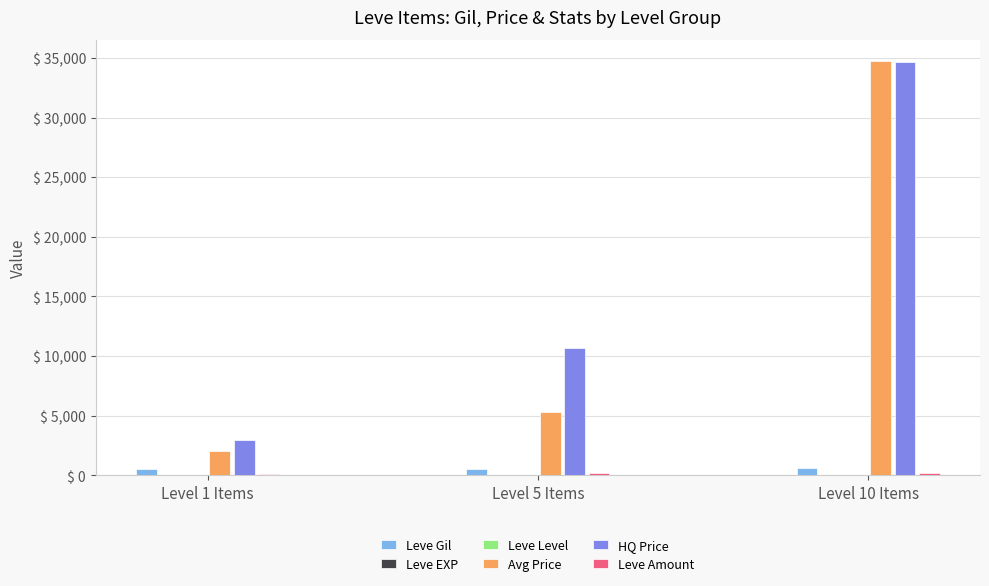

Which series has the largest total across all categories?

HQ Price